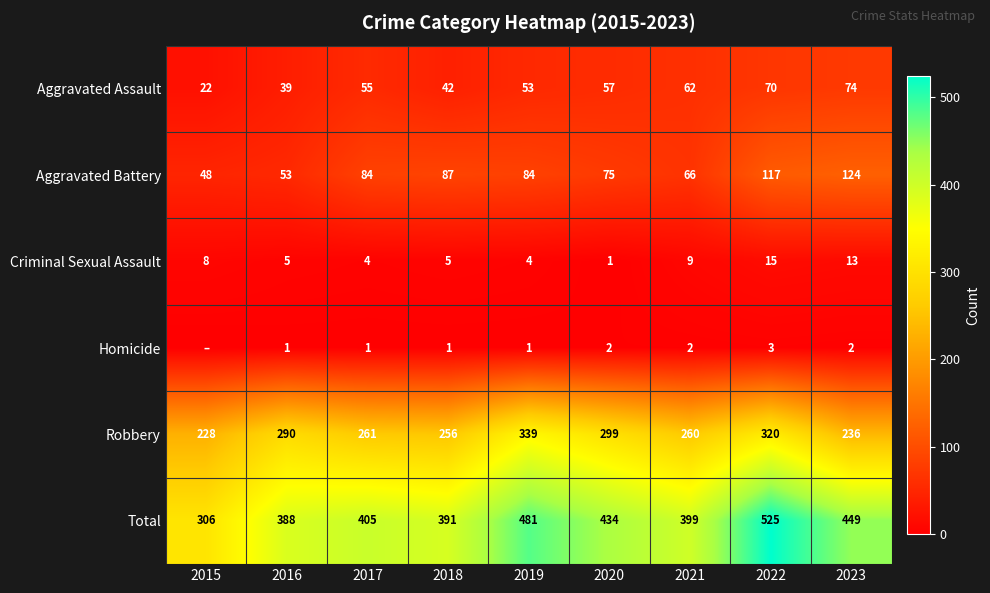

Rank the series at 2020 from highest to lowest value.

Total, Robbery, Aggravated Battery, Aggravated Assault, Homicide, Criminal Sexual Assault